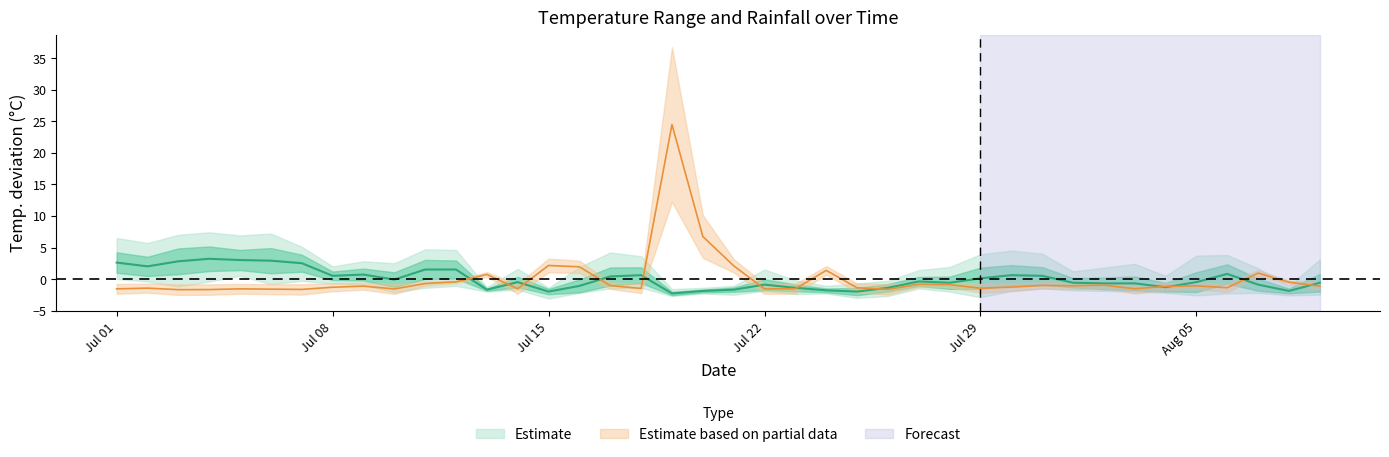

How many times do rainfall_mm and avg_temp_c cross each other?

12